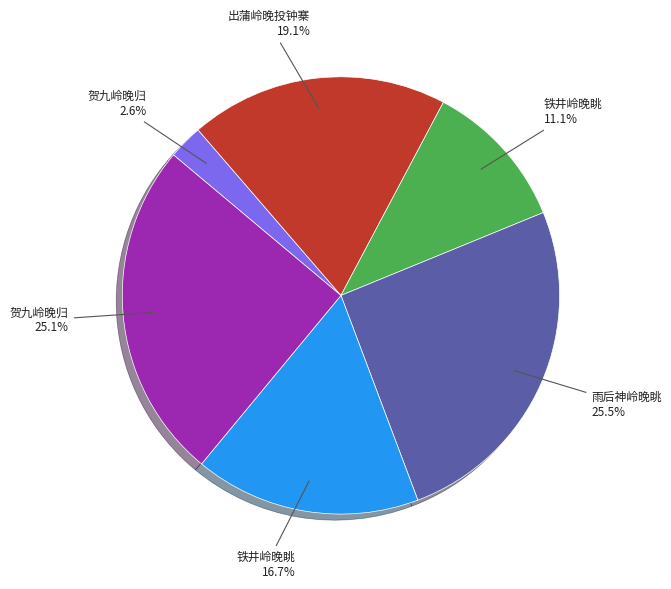

Does any single category account for the majority?

No